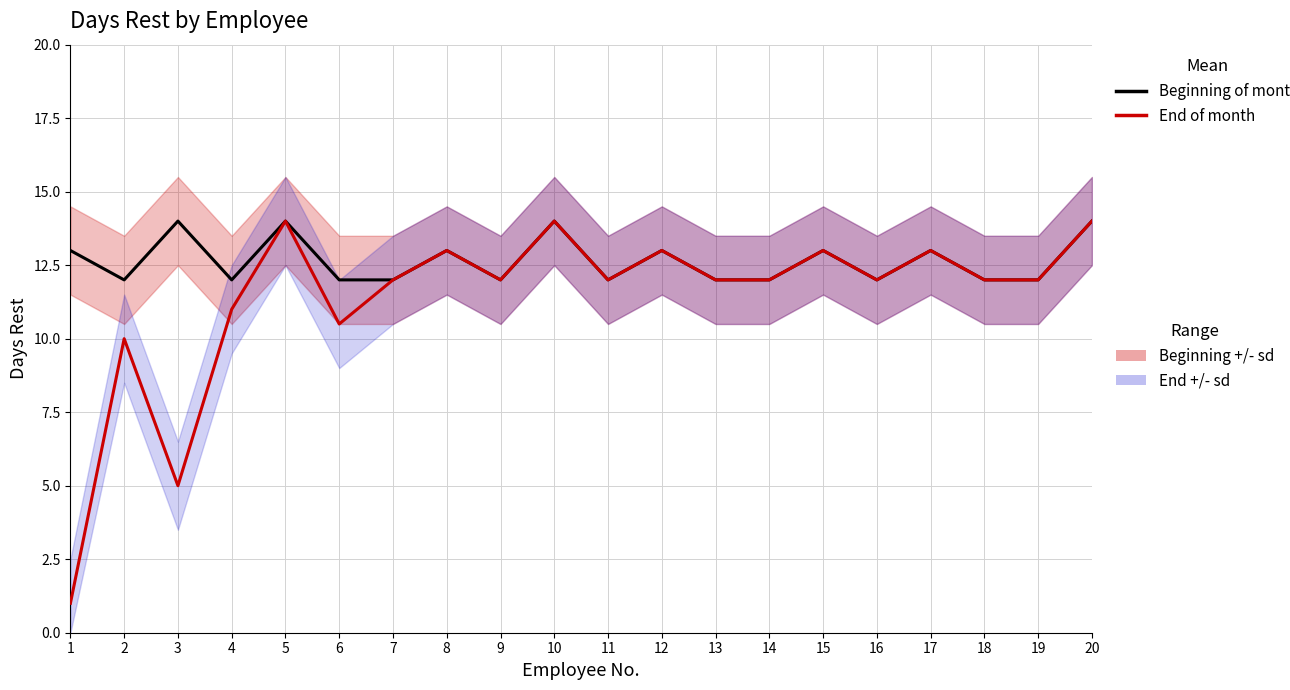

Reading left to right, transcribe all the data shown in this chart.

Beginning of month: 13.0	12.0	14.0	12.0	14.0	12.0	12.0	13.0	12.0	14.0	12.0	13.0	12.0	12.0	13.0	12.0	13.0	12.0	12.0	14.0
End of month: 1.0	10.0	5.0	11.0	14.0	10.5	12.0	13.0	12.0	14.0	12.0	13.0	12.0	12.0	13.0	12.0	13.0	12.0	12.0	14.0